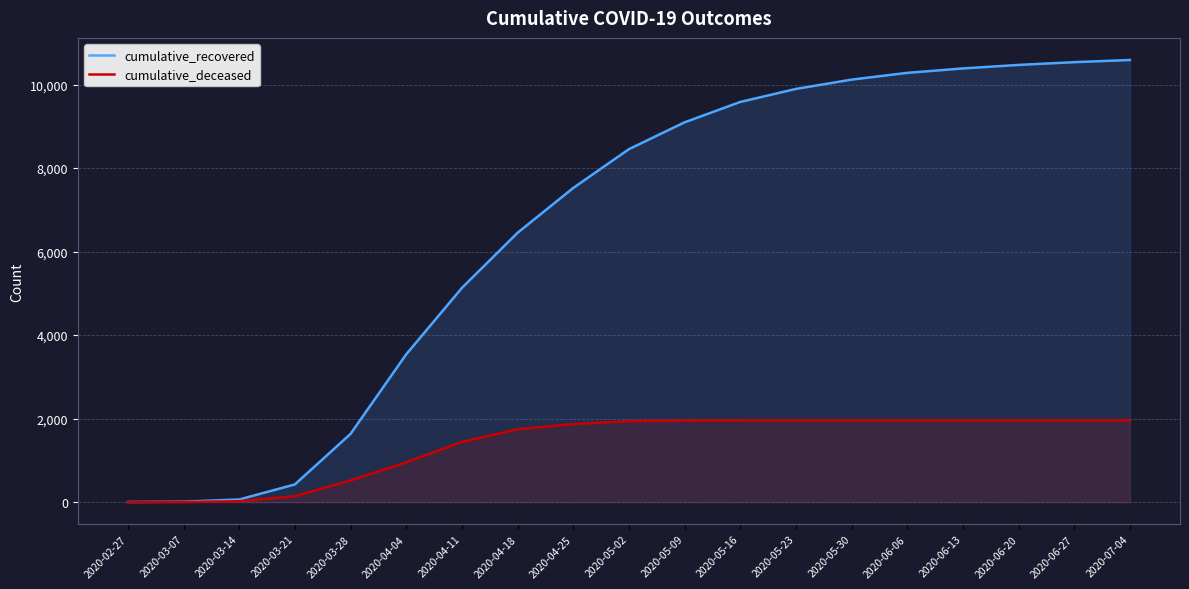

True or false: cumulative_deceased and cumulative_recovered cross at least once.

False